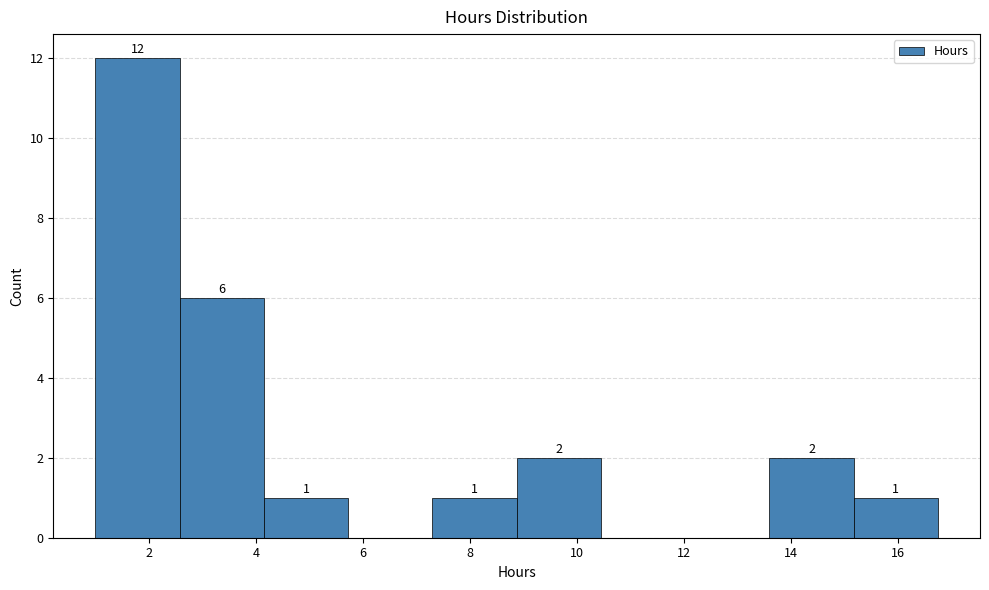

Which range on the x-axis has the tallest bar?

1.0 to 2.6